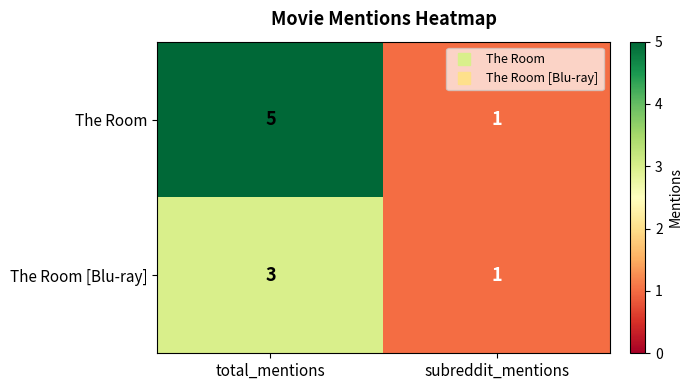

Is it true that The Room equals 1 at subreddit_mentions?

True